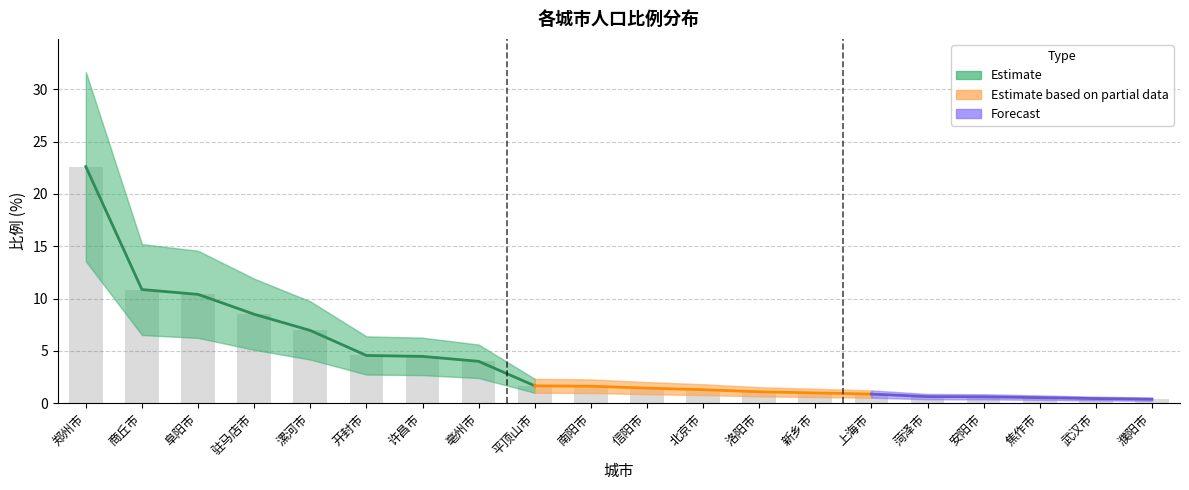

What value does the data have at 武汉市?

0.4